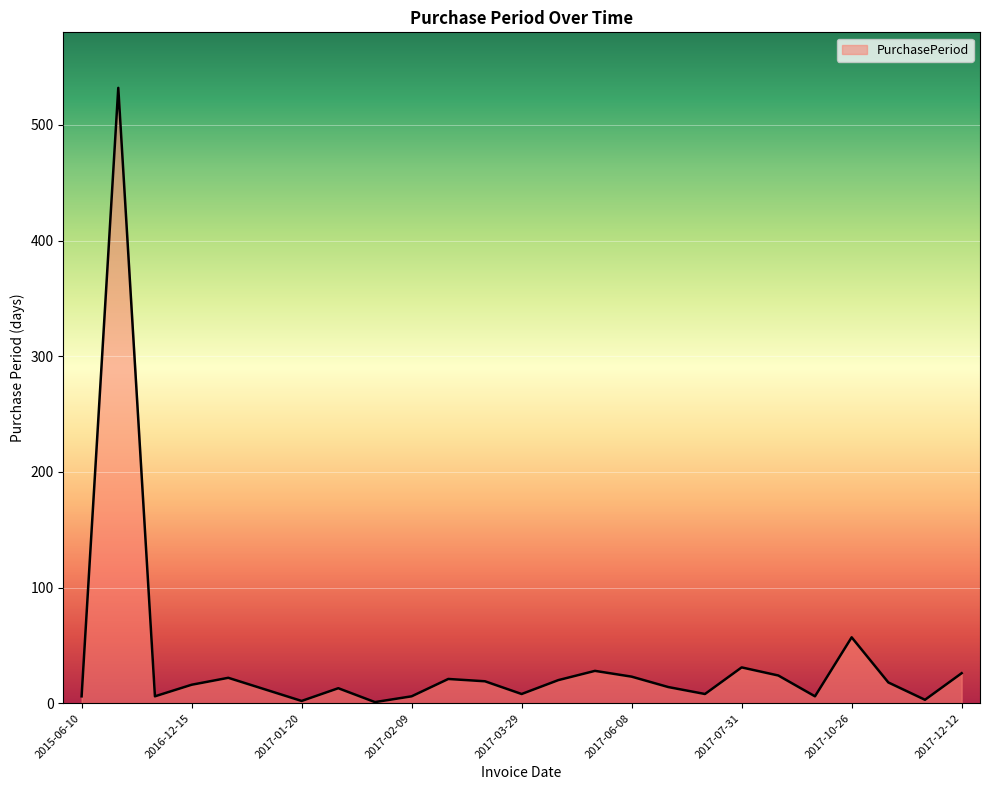

What is the greatest value displayed?

532